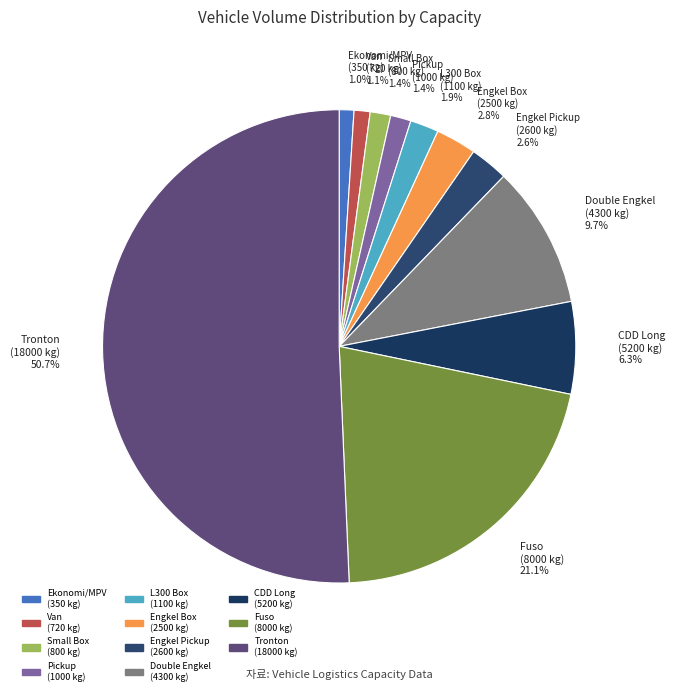

Do Van (720 kg) 1.1% and Small Box (800 kg) 1.4% together represent more than half of the pie?

No